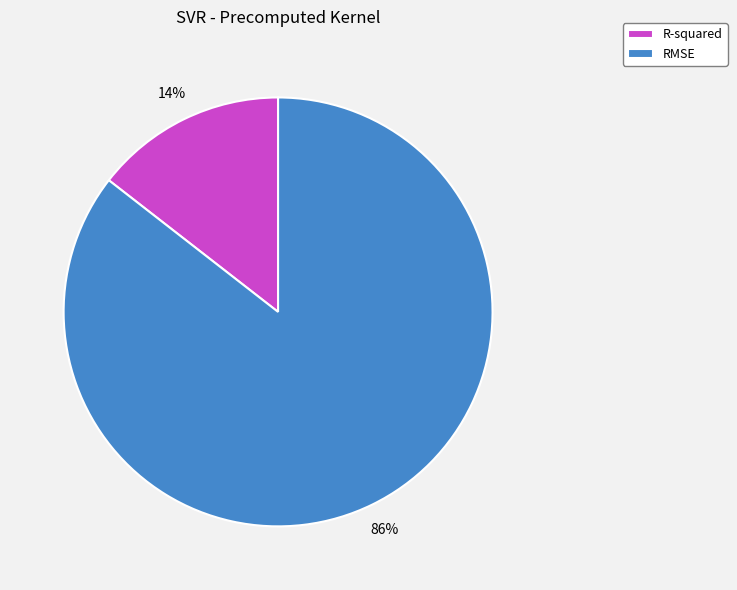

How many slices are in this pie chart?

2